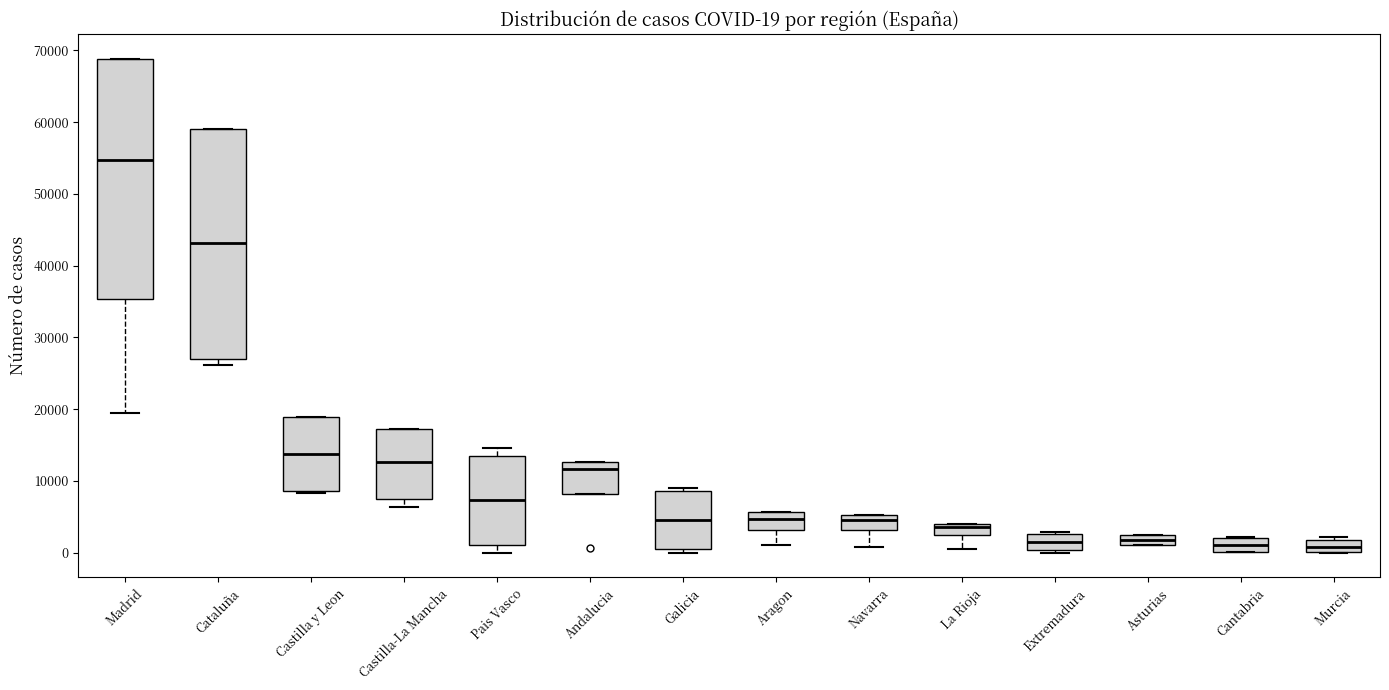

Which box is the tallest, from its lower edge to its upper edge?

Madrid